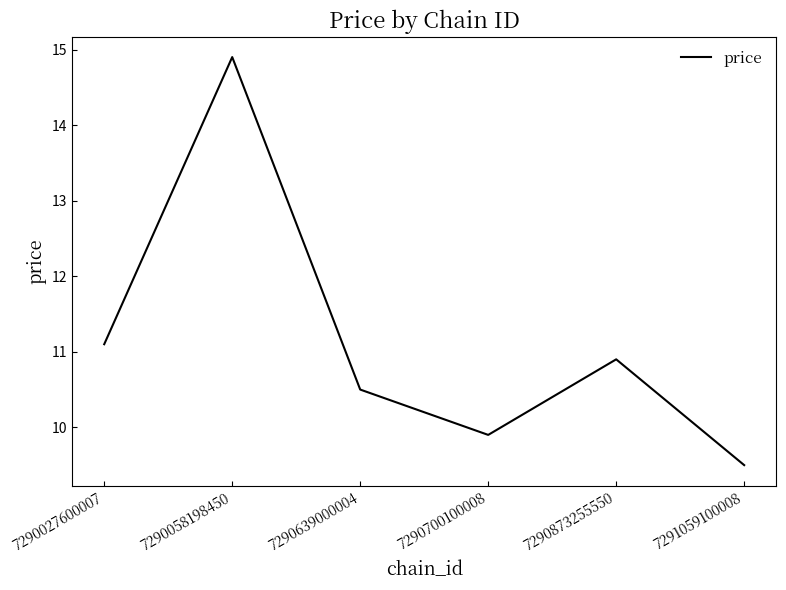

Is it true that the value at 7290700100008 is 2.3?

False